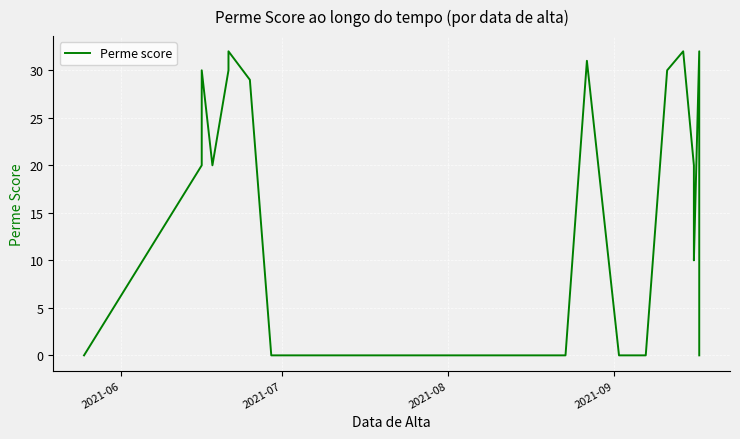

How many points are lower than both their immediate neighbors (excluding endpoints)?

2